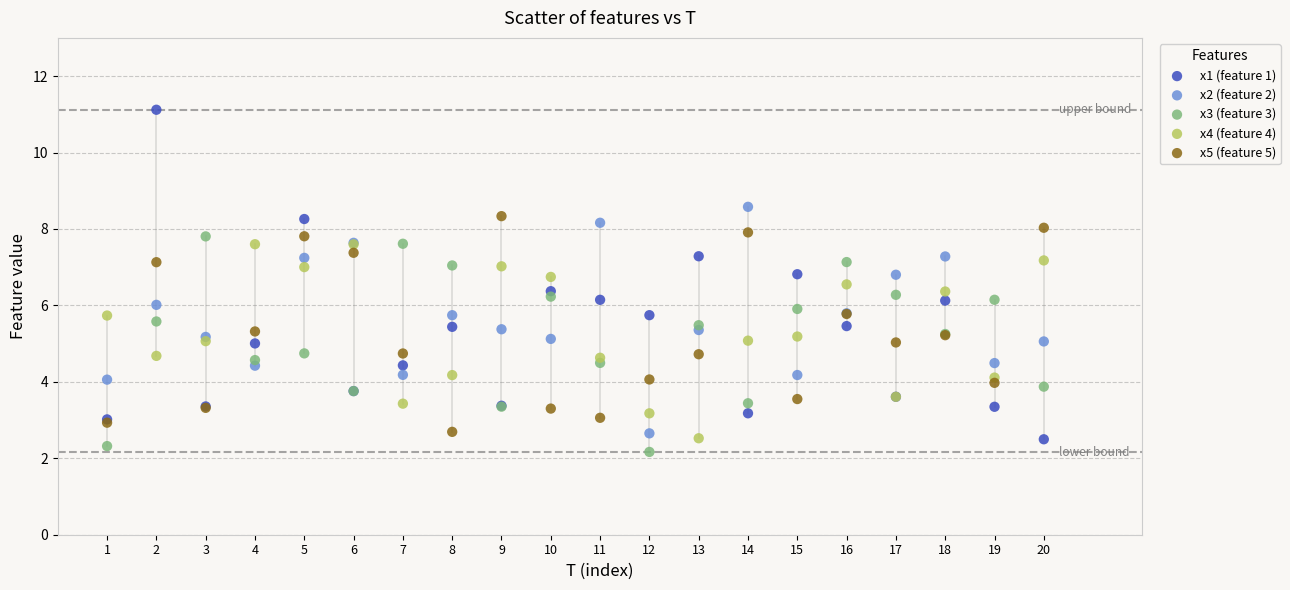

Which series has the largest Y range (max minus min)?

x1 (feature 1)